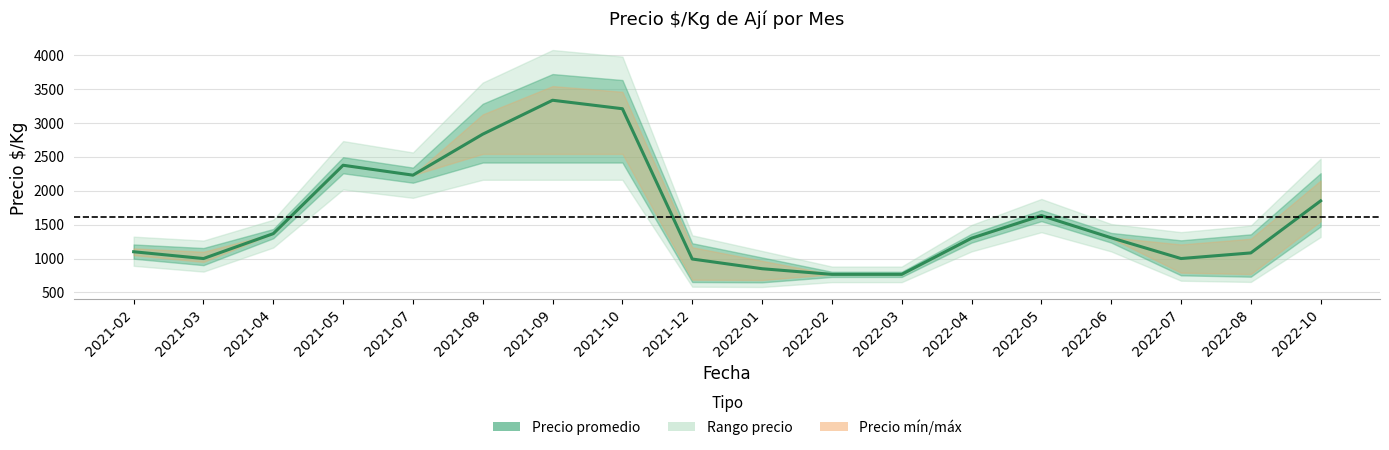

How many lines are shown in the chart?

1